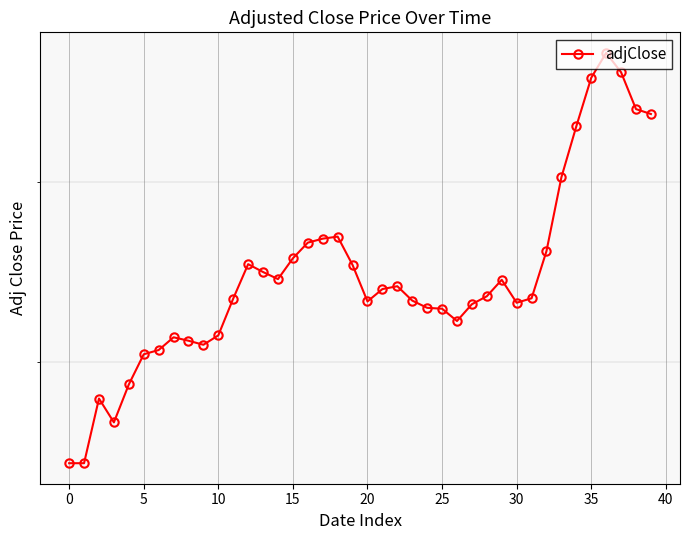

Reading right to left, what are all the values shown in this chart?

74.2	74.6	76.9	78.2	76.6	73.5	70.3	66.0	63.4	63.1	64.4	63.5	63.0	62.1	62.8	62.8	63.2	64.0	63.9	63.2	65.2	66.8	66.7	66.5	65.6	64.4	64.8	65.3	63.4	61.4	60.9	61.1	61.3	60.6	60.4	58.8	57.0	58.1	55.0	55.0